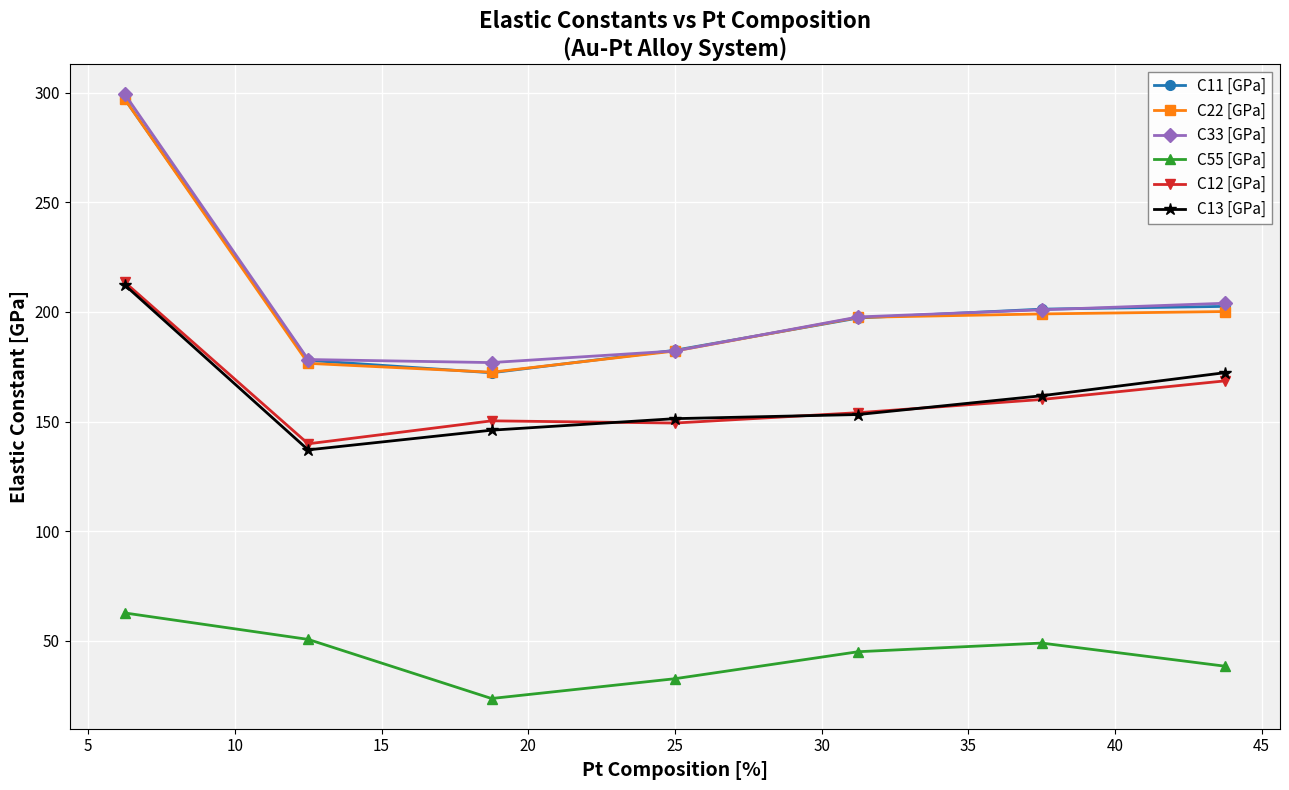

True or false: C22 [GPa] has more than 2 points higher than both neighbors.

False